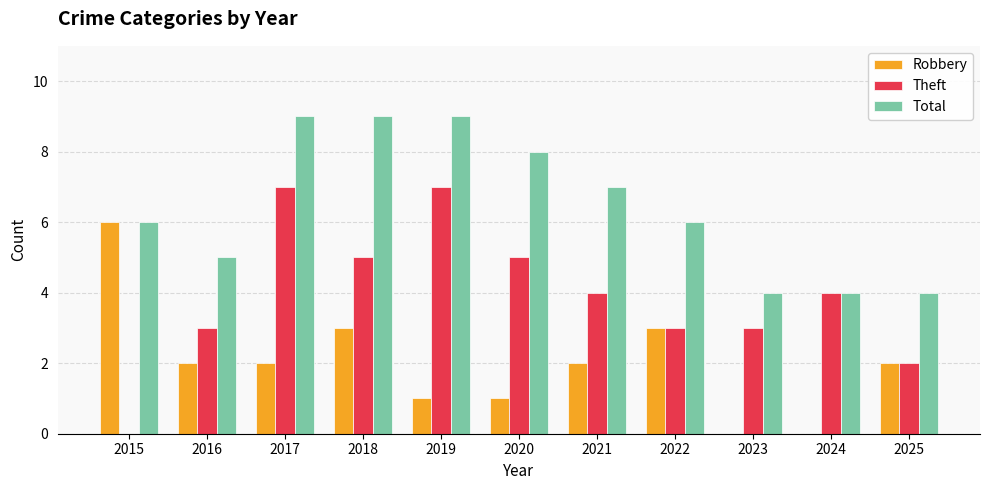

The value of Robbery at 2019 is 0. True or false?

False